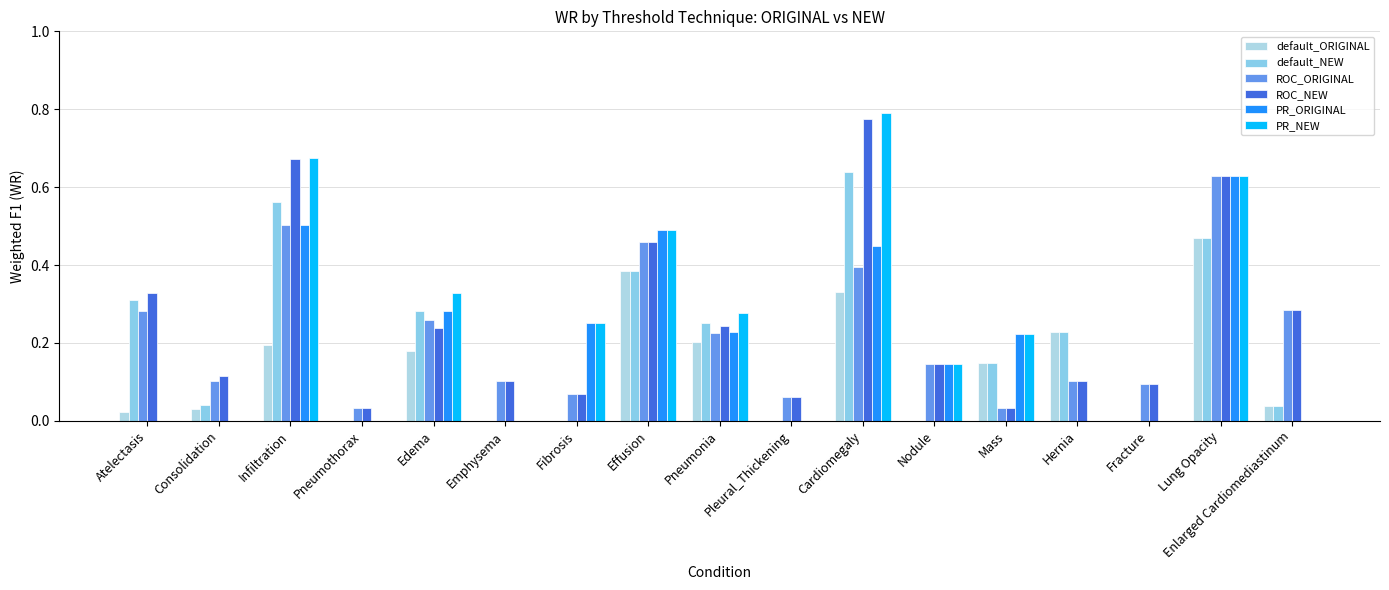

Reading right to left, extract all data points from this chart.

default_ORIGINAL: Enlarged Cardiomediastinum=0.0	Lung Opacity=0.5	Fracture=0.0	Hernia=0.2	Mass=0.1	Nodule=0.0	Cardiomegaly=0.3	Pleural_Thickening=0.0	Pneumonia=0.2	Effusion=0.4	Fibrosis=0.0	Emphysema=0.0	Edema=0.2	Pneumothorax=0.0	Infiltration=0.2	Consolidation=0.0	Atelectasis=0.0
default_NEW: Enlarged Cardiomediastinum=0.0	Lung Opacity=0.5	Fracture=0.0	Hernia=0.2	Mass=0.1	Nodule=0.0	Cardiomegaly=0.6	Pleural_Thickening=0.0	Pneumonia=0.3	Effusion=0.4	Fibrosis=0.0	Emphysema=0.0	Edema=0.3	Pneumothorax=0.0	Infiltration=0.6	Consolidation=0.0	Atelectasis=0.3
ROC_ORIGINAL: Enlarged Cardiomediastinum=0.3	Lung Opacity=0.6	Fracture=0.1	Hernia=0.1	Mass=0.0	Nodule=0.1	Cardiomegaly=0.4	Pleural_Thickening=0.1	Pneumonia=0.2	Effusion=0.5	Fibrosis=0.1	Emphysema=0.1	Edema=0.3	Pneumothorax=0.0	Infiltration=0.5	Consolidation=0.1	Atelectasis=0.3
ROC_NEW: Enlarged Cardiomediastinum=0.3	Lung Opacity=0.6	Fracture=0.1	Hernia=0.1	Mass=0.0	Nodule=0.1	Cardiomegaly=0.8	Pleural_Thickening=0.1	Pneumonia=0.2	Effusion=0.5	Fibrosis=0.1	Emphysema=0.1	Edema=0.2	Pneumothorax=0.0	Infiltration=0.7	Consolidation=0.1	Atelectasis=0.3
PR_ORIGINAL: Enlarged Cardiomediastinum=0.0	Lung Opacity=0.6	Fracture=0.0	Hernia=0.0	Mass=0.2	Nodule=0.1	Cardiomegaly=0.4	Pleural_Thickening=0.0	Pneumonia=0.2	Effusion=0.5	Fibrosis=0.2	Emphysema=0.0	Edema=0.3	Pneumothorax=0.0	Infiltration=0.5	Consolidation=0.0	Atelectasis=0.0
PR_NEW: Enlarged Cardiomediastinum=0.0	Lung Opacity=0.6	Fracture=0.0	Hernia=0.0	Mass=0.2	Nodule=0.1	Cardiomegaly=0.8	Pleural_Thickening=0.0	Pneumonia=0.3	Effusion=0.5	Fibrosis=0.2	Emphysema=0.0	Edema=0.3	Pneumothorax=0.0	Infiltration=0.7	Consolidation=0.0	Atelectasis=0.0